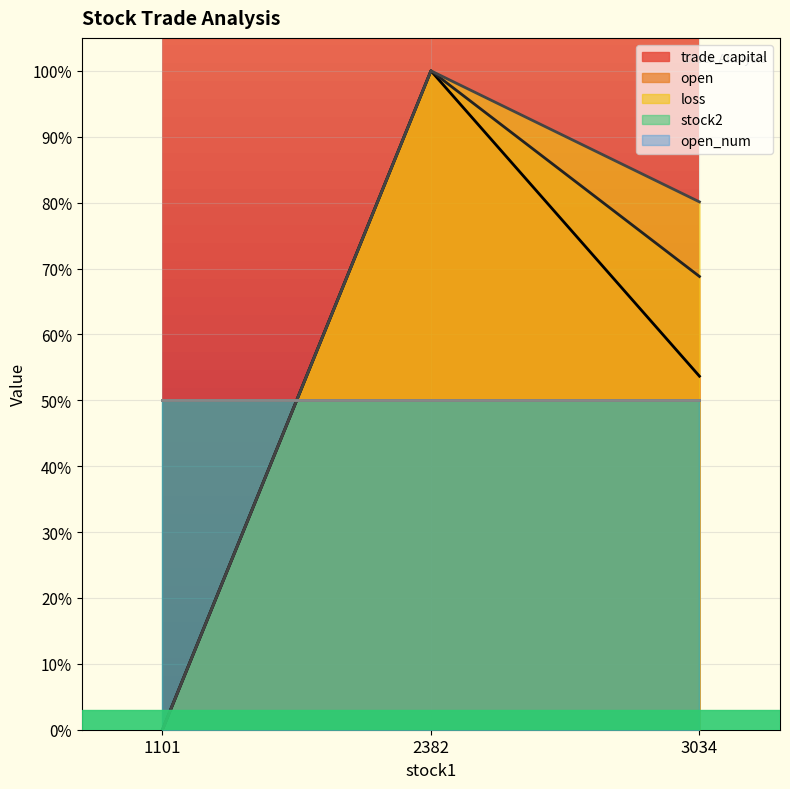

Which series has the largest total across all categories?

loss